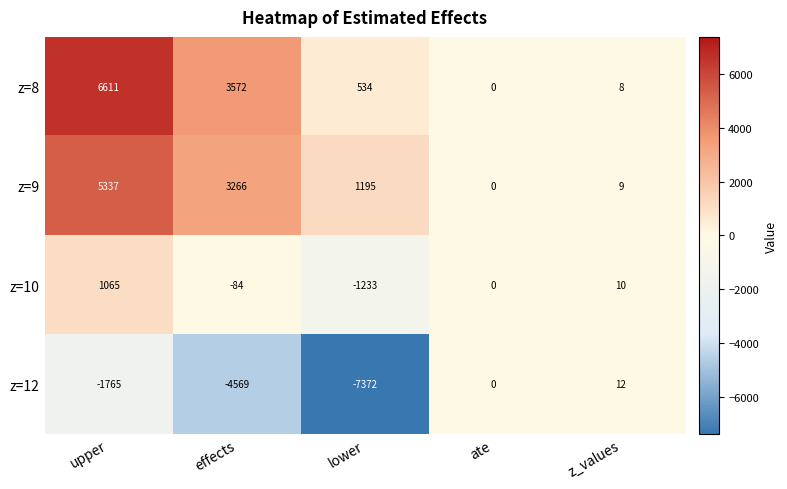

Is it true that z=8 equals 915 at lower?

False